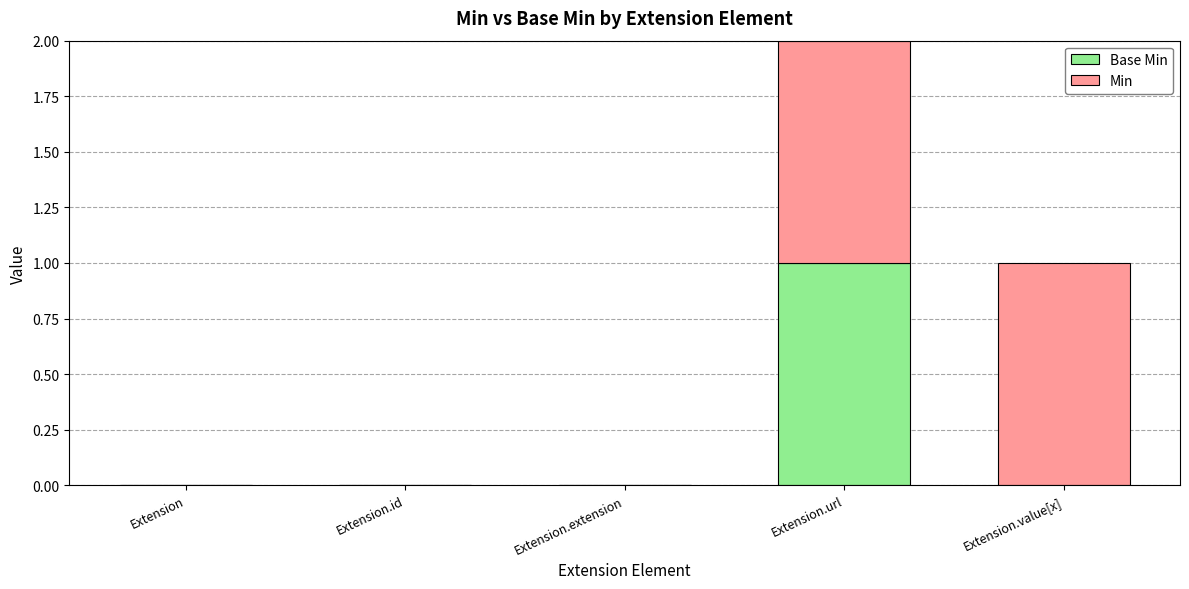

At which category is the sum across all series the highest?

Extension.url